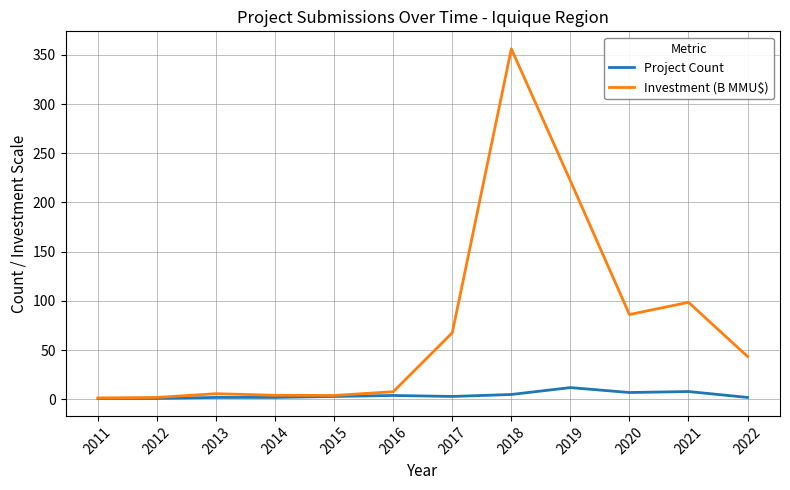

What is the highest value of the Investment (B MMU$) series?

356.1